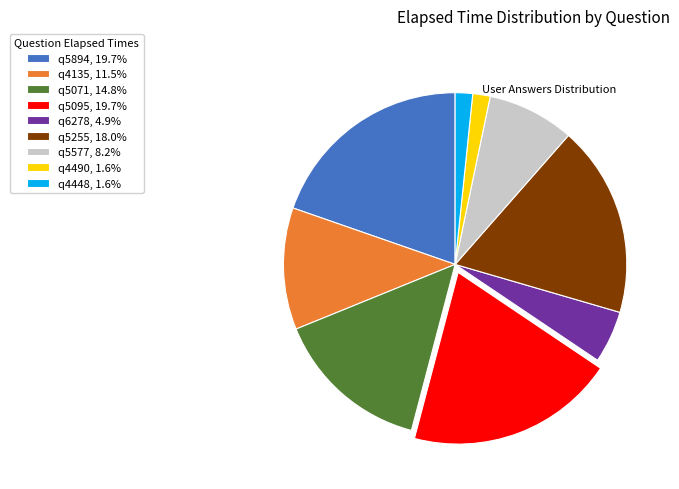

How many slices are in this pie chart?

9